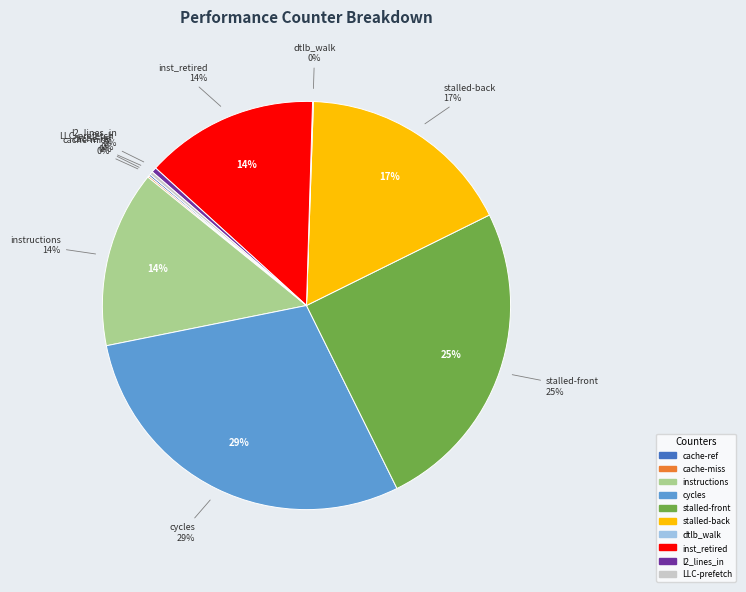

What percentage is the stalled-cycles-frontend slice, to the nearest percent?

25%